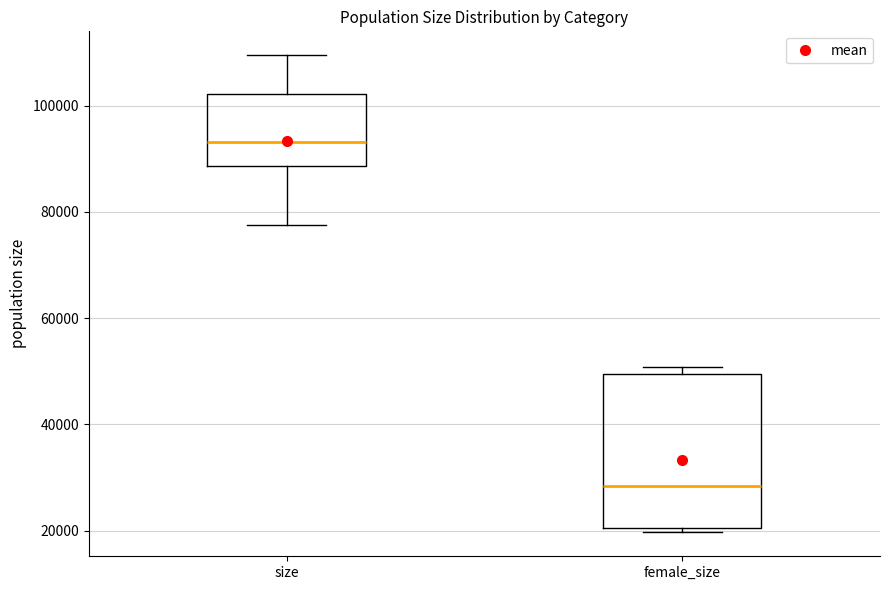

Where is the upper edge of the box for female_size on the y-axis? The values are not printed on the chart, so give them approximately, as read against the axis.

50000